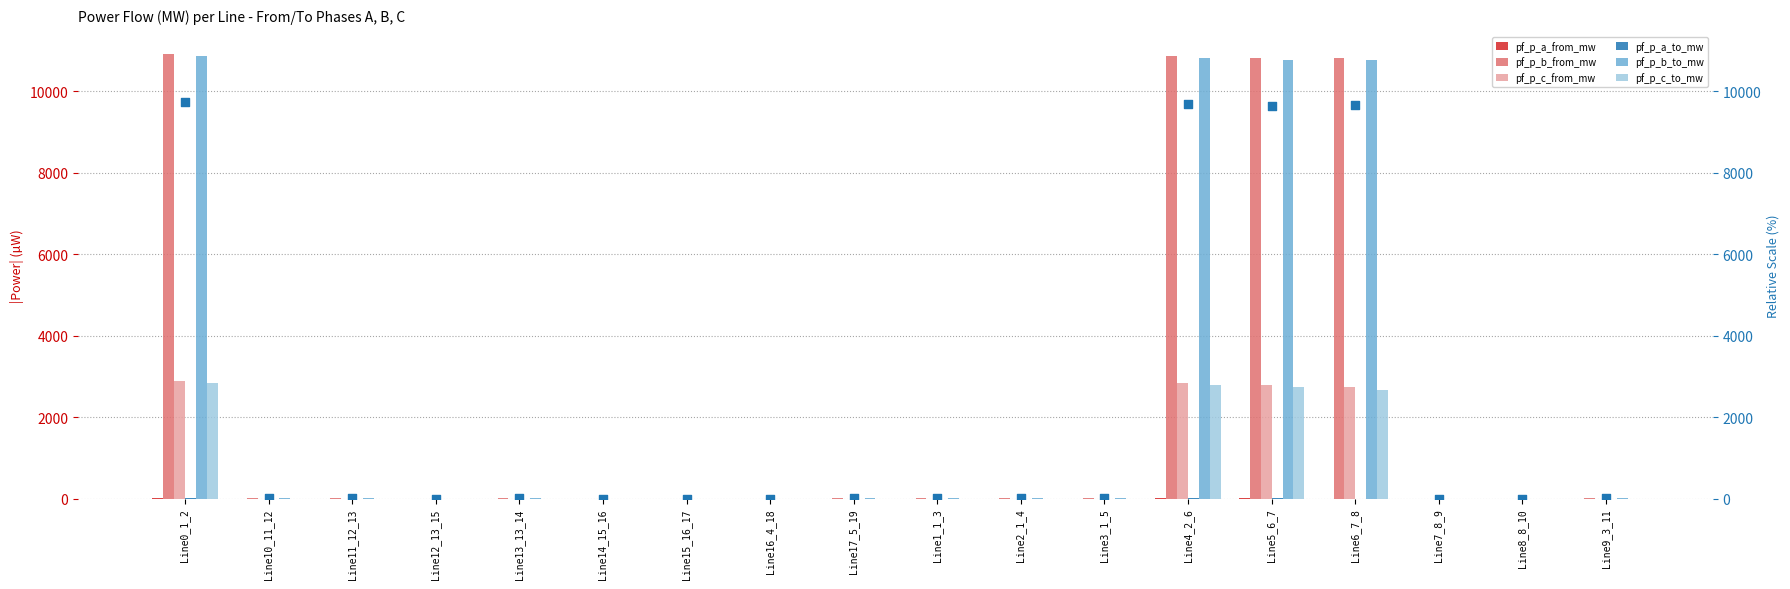

Which series contains the highest Y value?

pf_p_b_from_mw